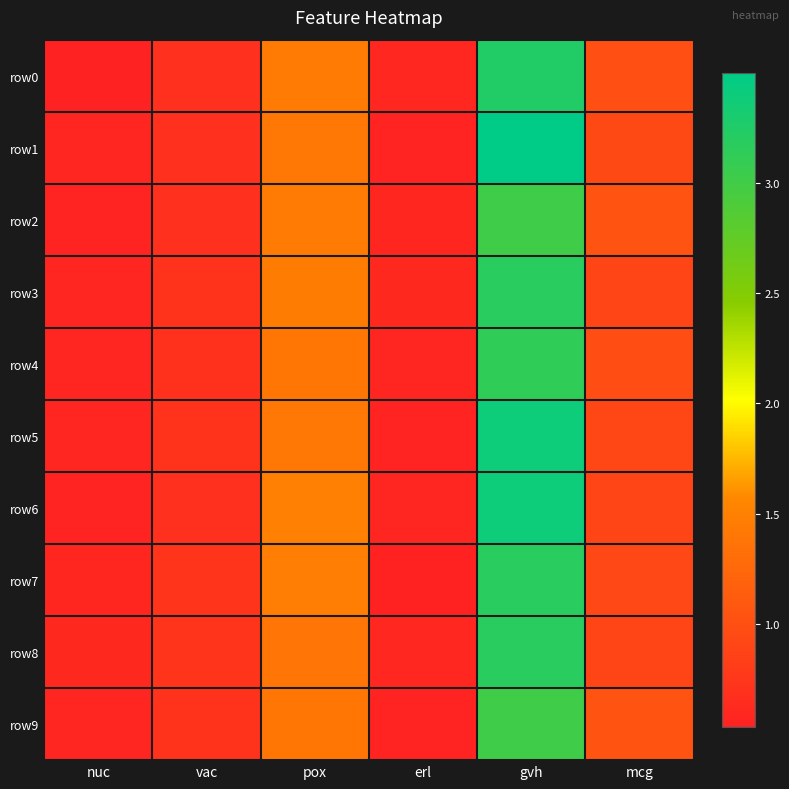

Which has a higher value, gvh or nuc?

gvh